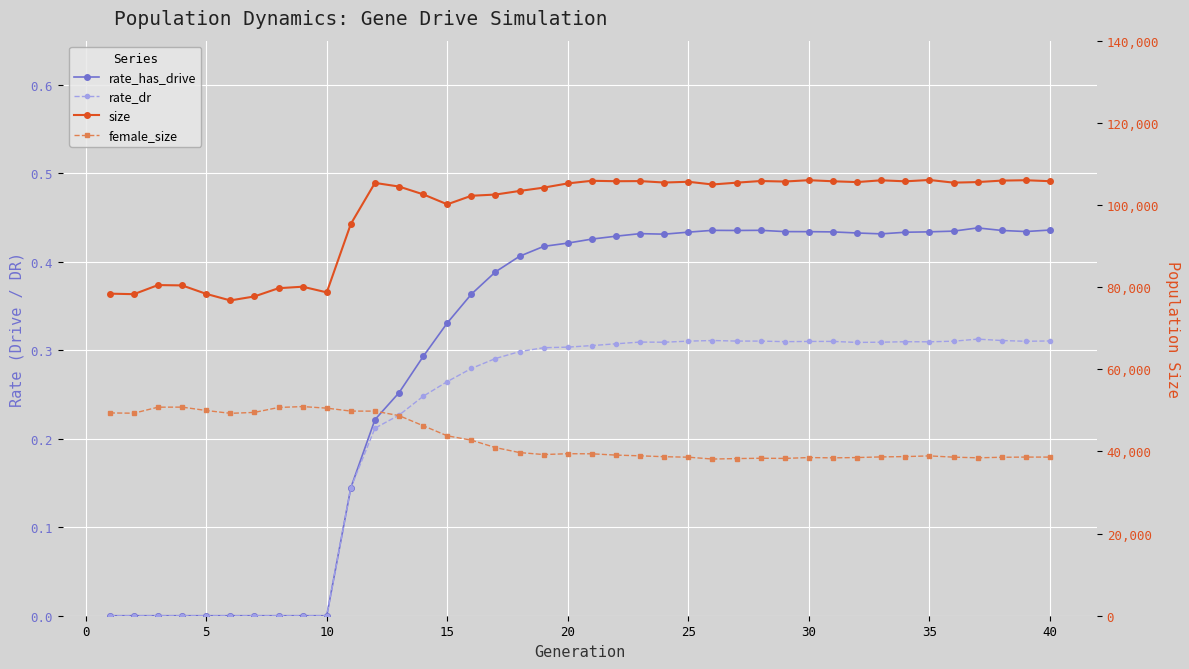

What is the sum of all rate_dr values?

8.8